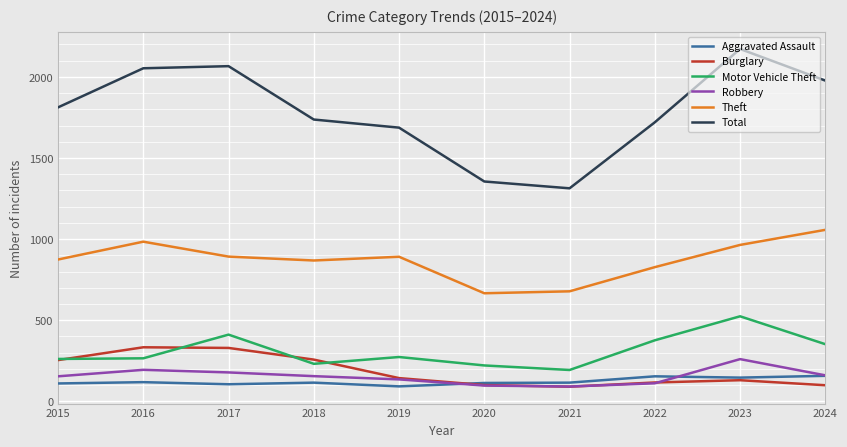

True or false: Robbery and Theft cross at least once.

False